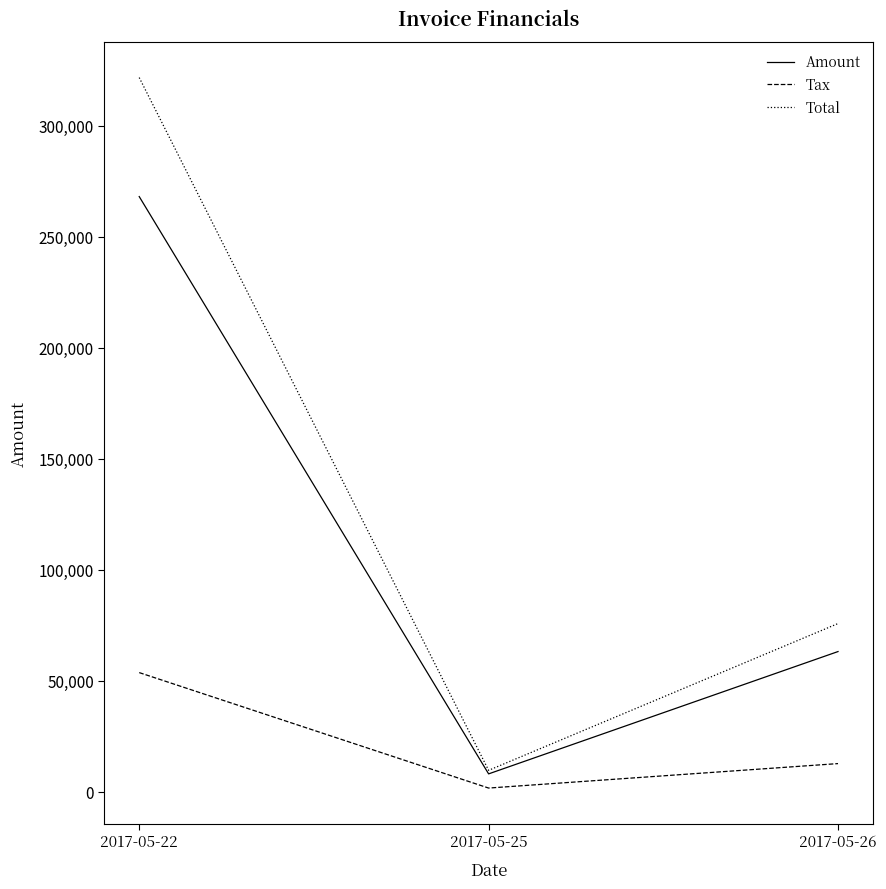

What is the sum of all Tax values?

67841.0